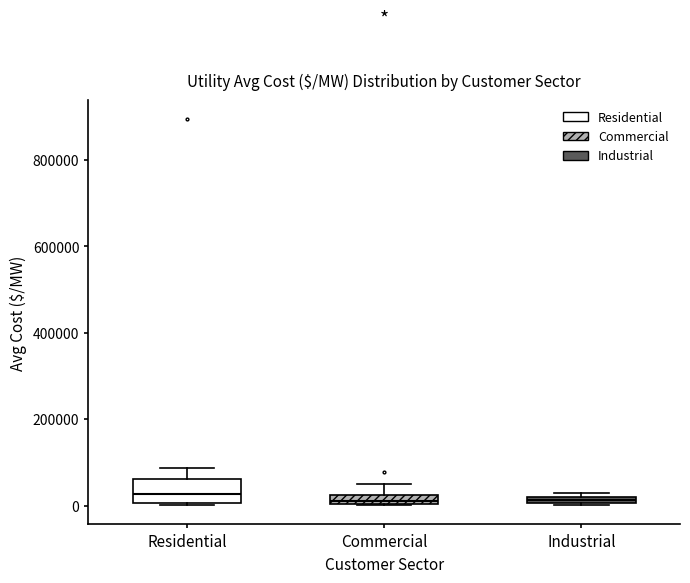

Which box is the tallest, from its lower edge to its upper edge?

Residential